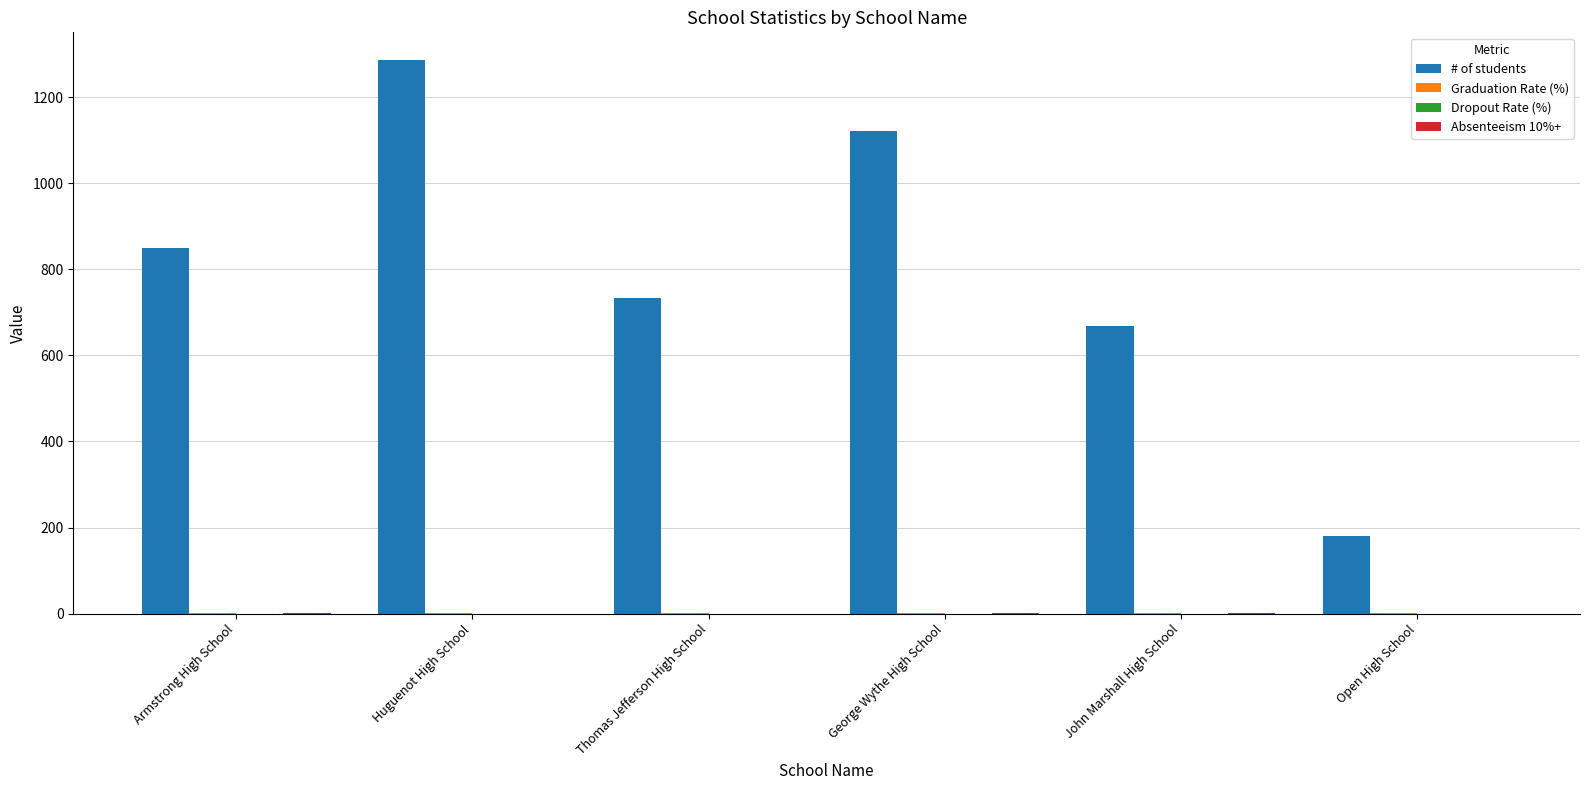

At which label does # of students reach its peak?

Huguenot High School